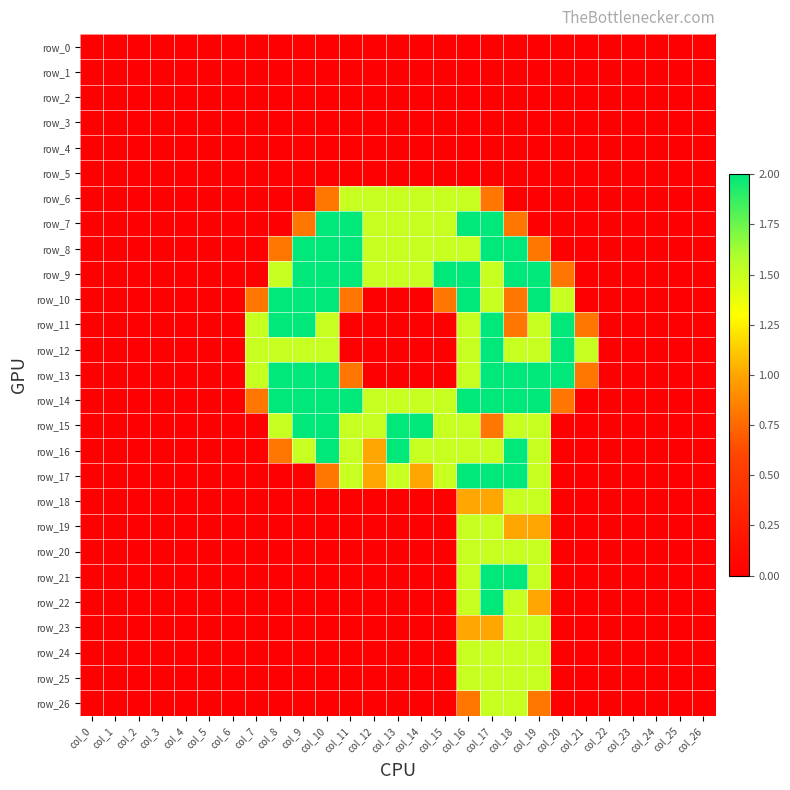

What is the total value across all series at col_7?

6.1